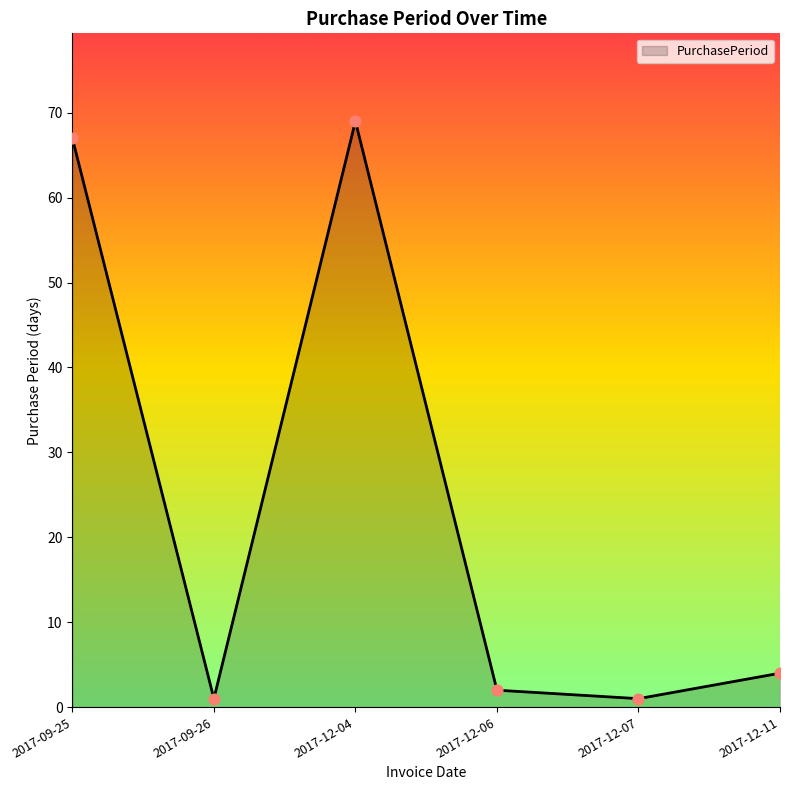

What is the change in value from 2017-09-25 to 2017-12-11?

-63